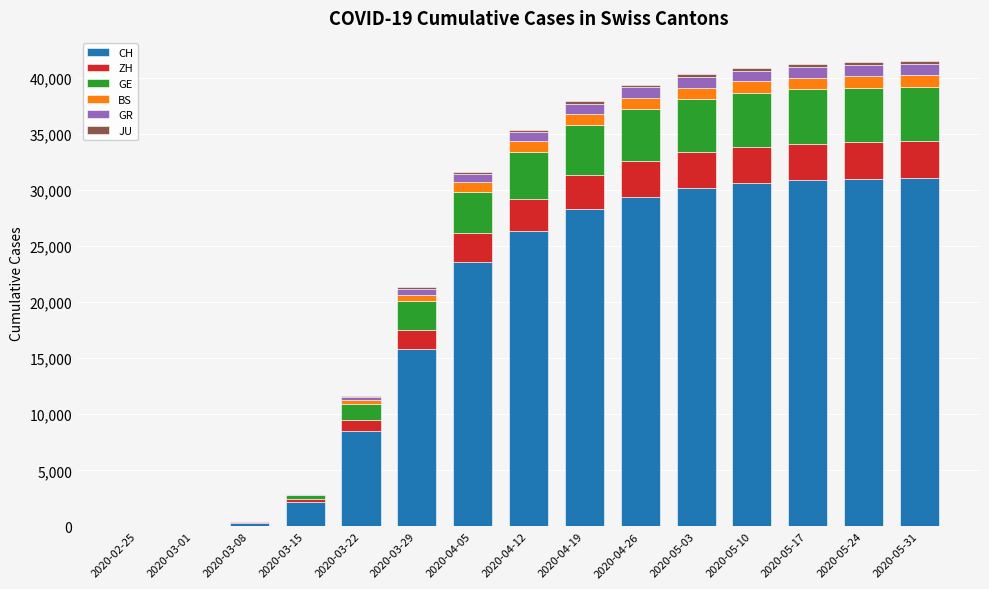

The value of CH at 2020-05-10 is 53762. True or false?

False